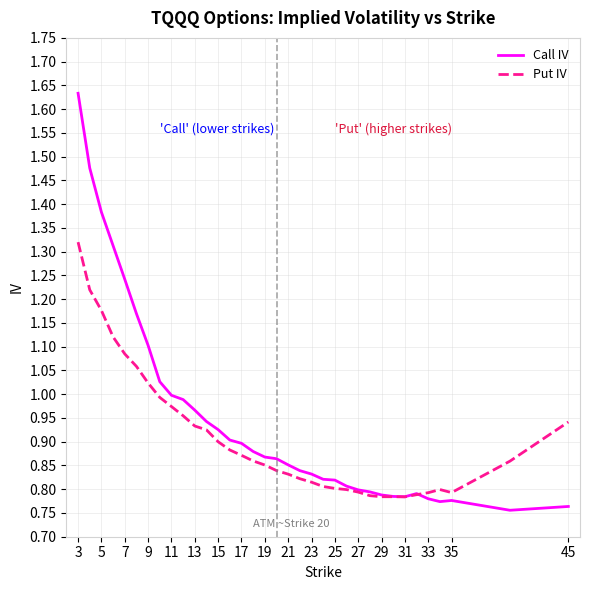

How many times do Put IV and Call IV cross each other?

1